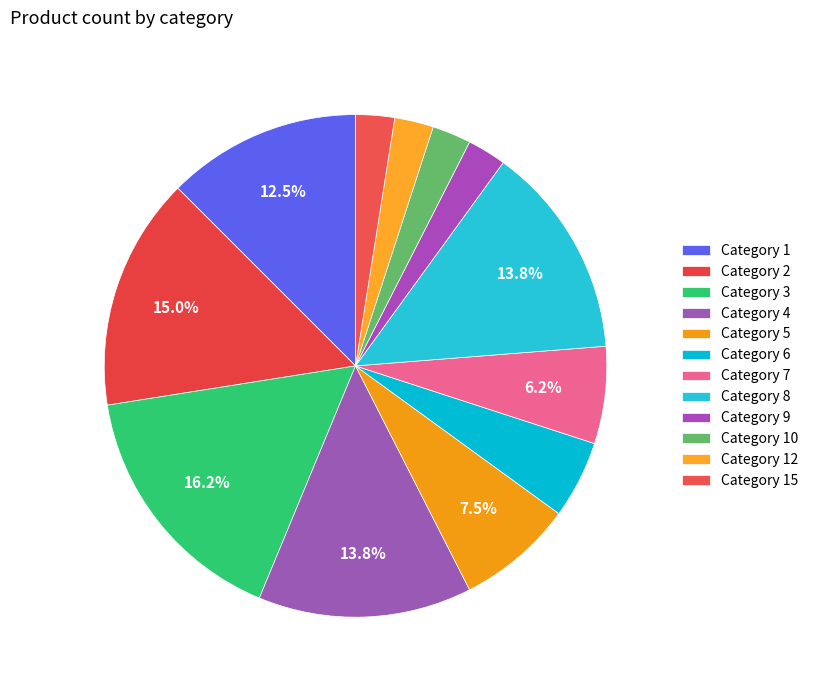

How many slices are in this pie chart?

12